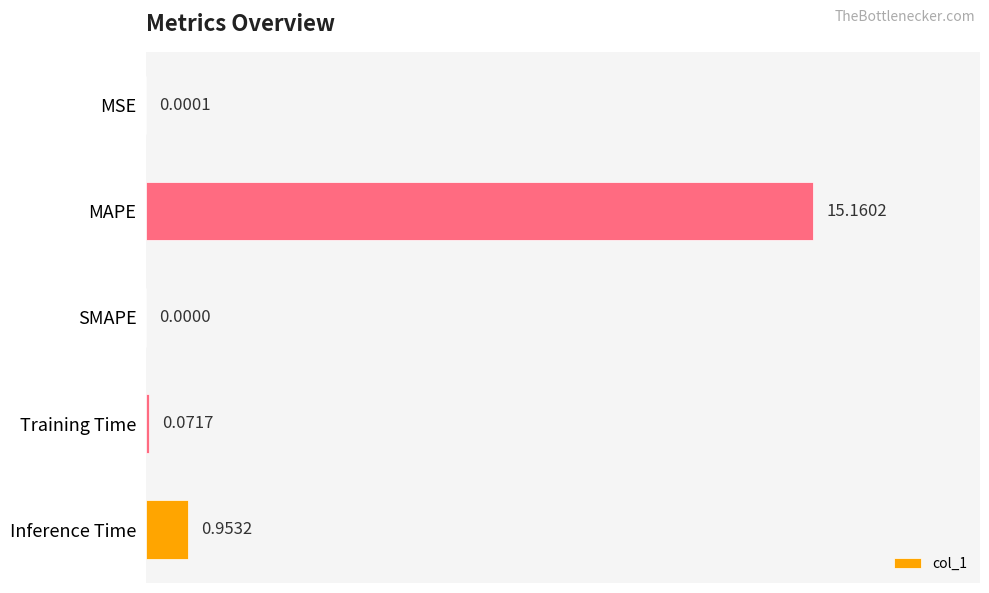

Between Training Time and Inference Time, which is larger?

Inference Time